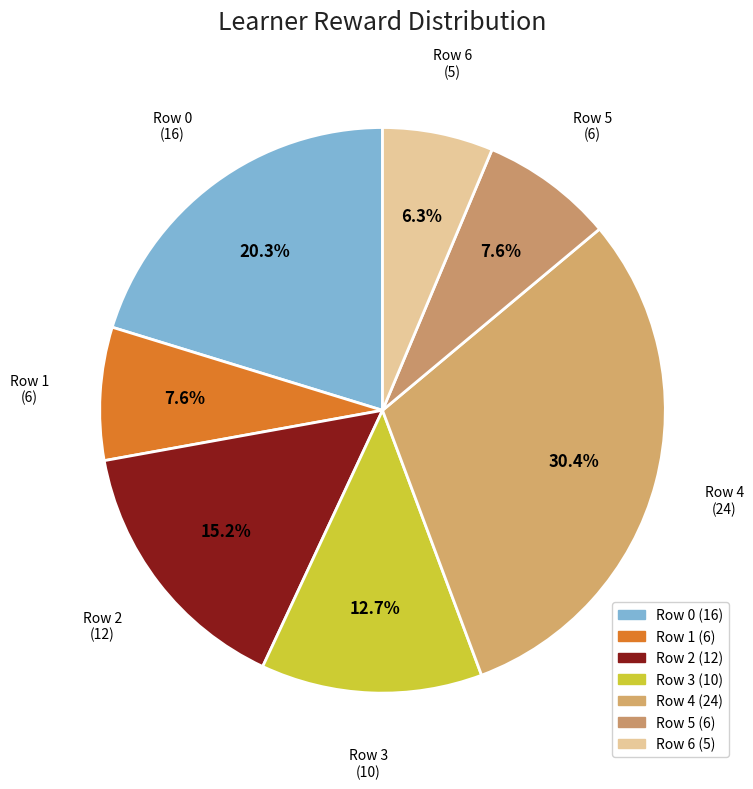

What percentage do Row 5 and Row 2 together represent?

22.8%